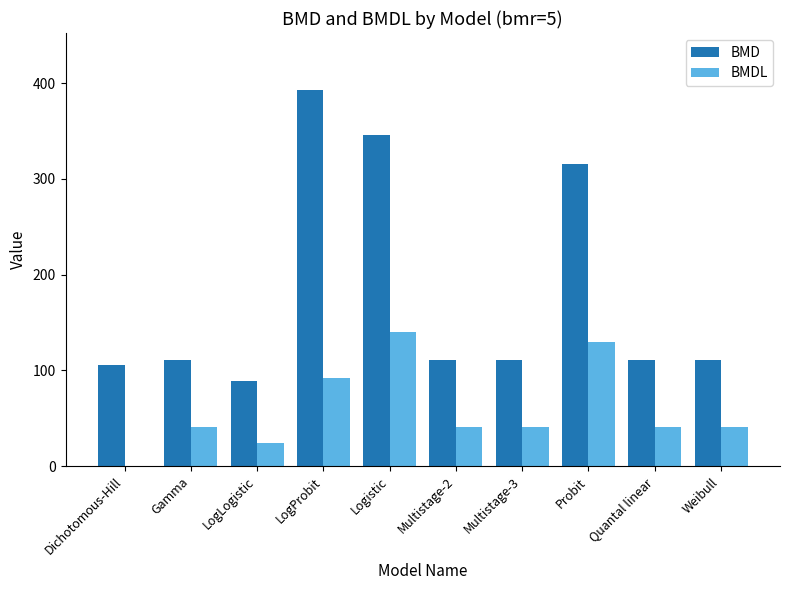

What is the maximum value shown in the chart?

393.2